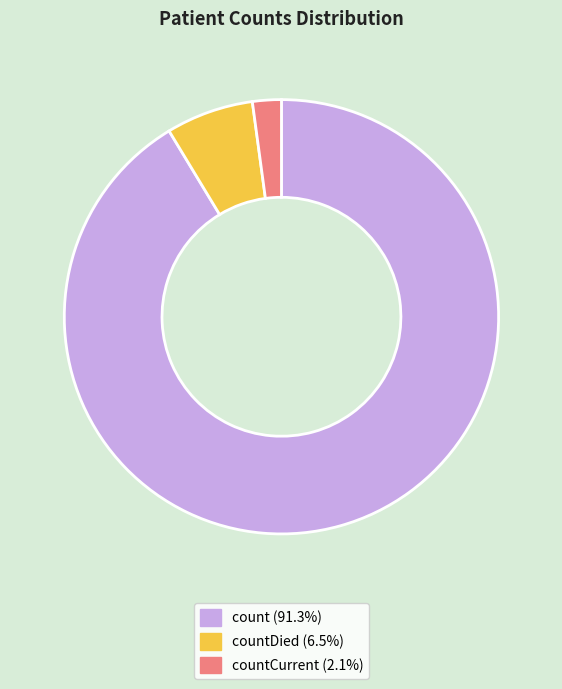

Does any single category account for the majority?

Yes